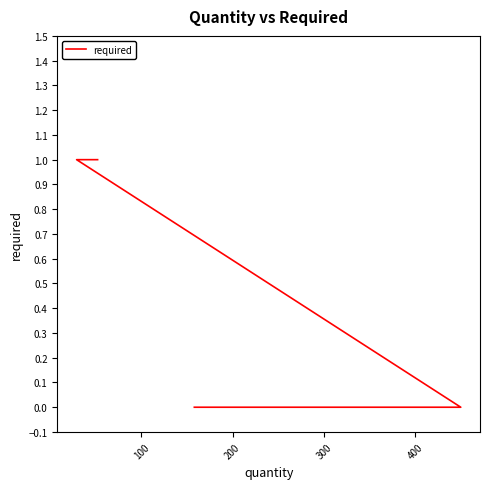

How many series are shown in this chart?

1